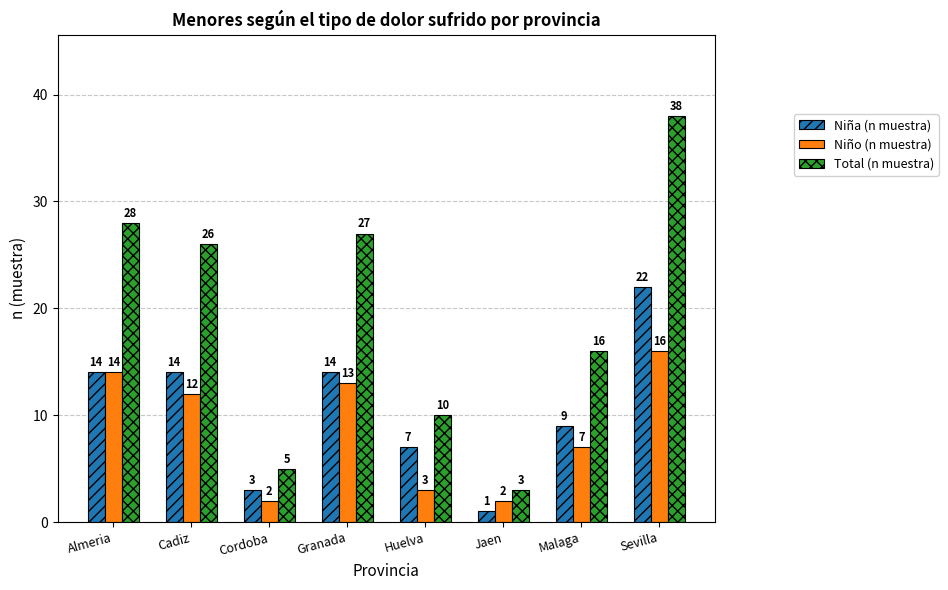

Does the chart contain stacked bars?

No